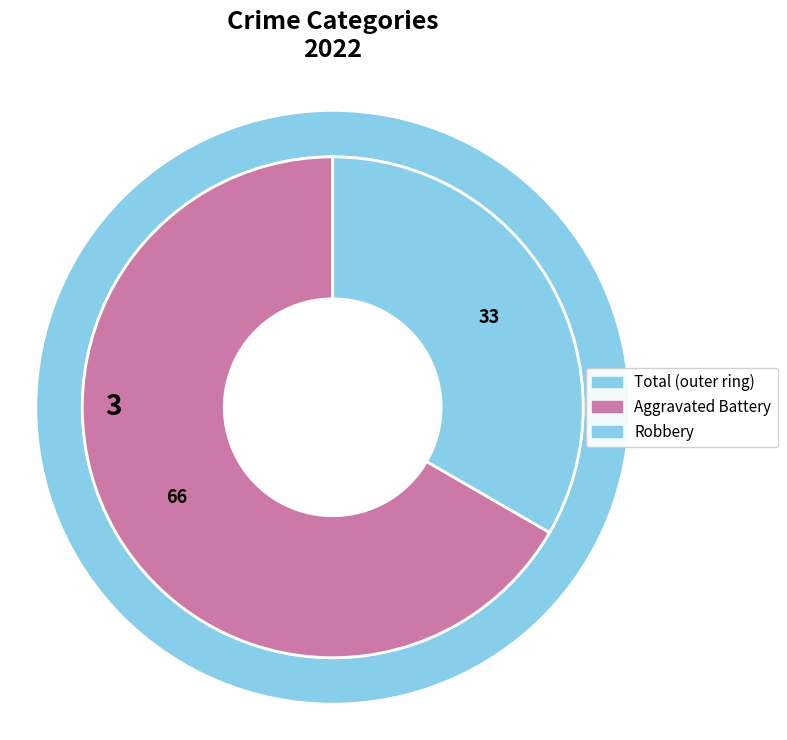

Is there a majority slice in this chart?

No